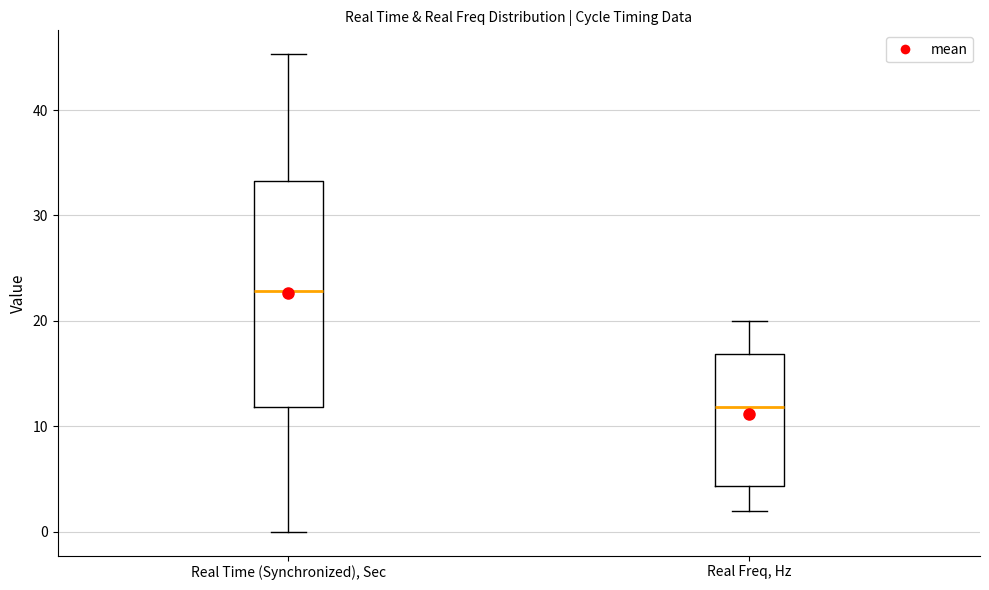

Which box's median line is the lowest?

Real Freq, Hz